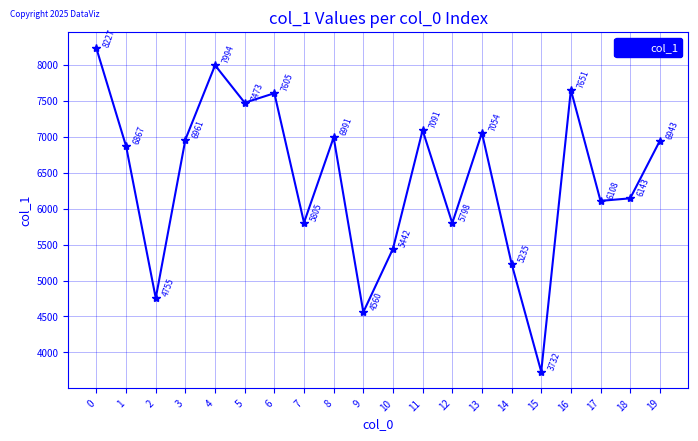

Does the chart display data point markers on the line(s)?

Yes